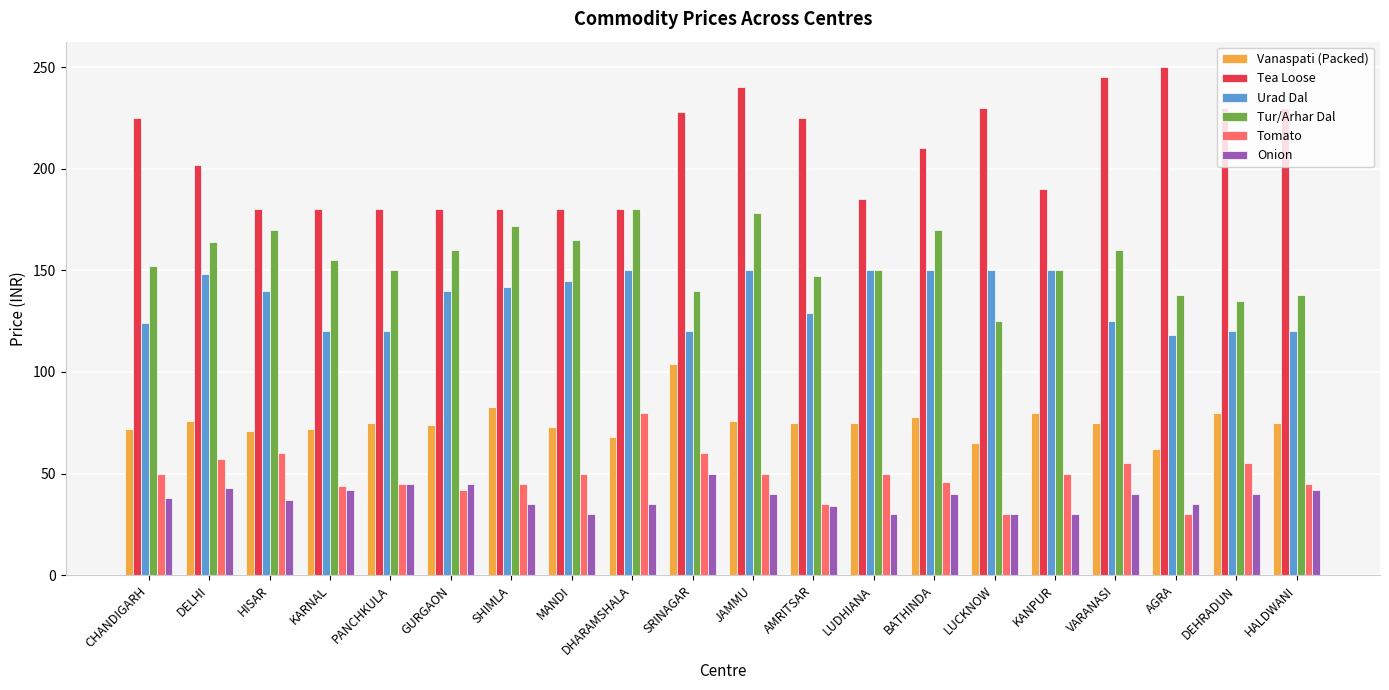

Which series has the largest range (max minus min)?

Tea Loose